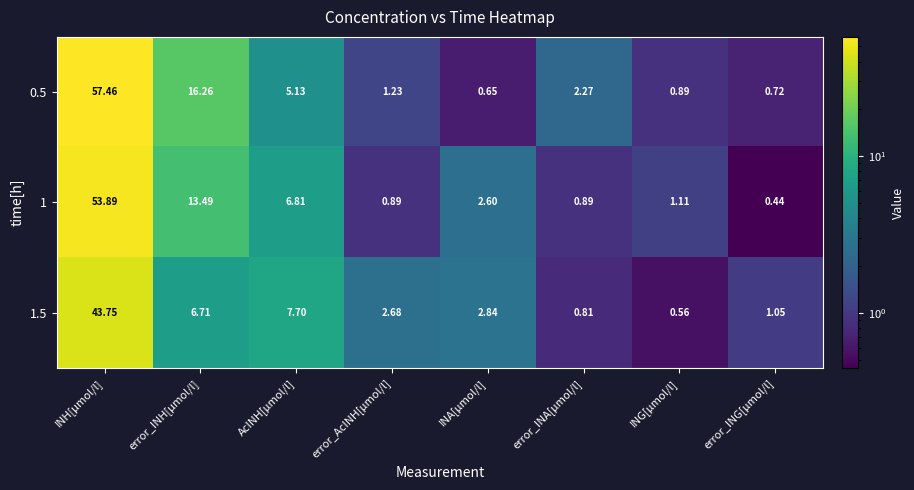

At which category is the sum across all series the highest?

INH[µmol/l]